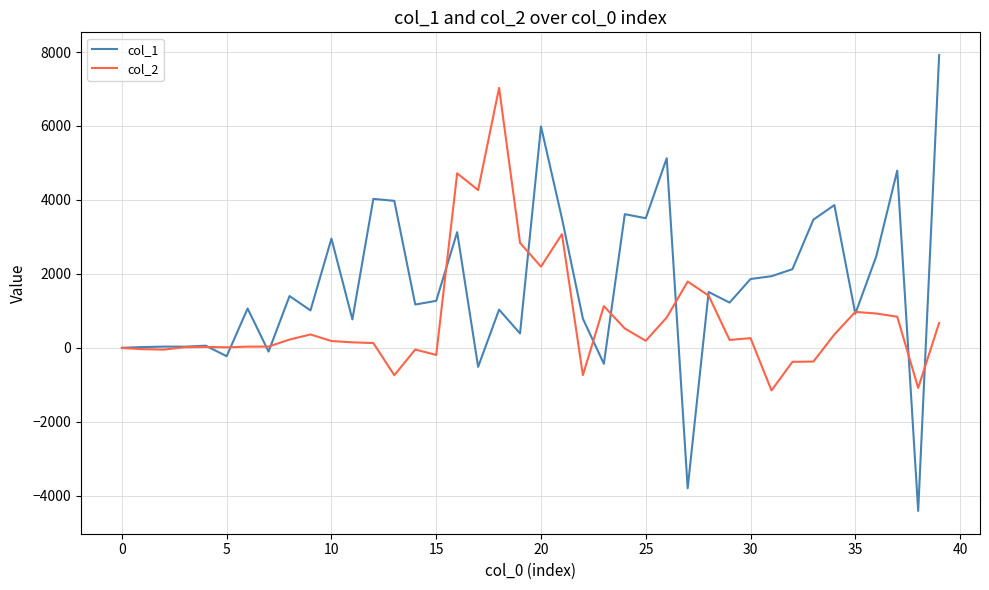

Which series has the widest spread of values?

col_1